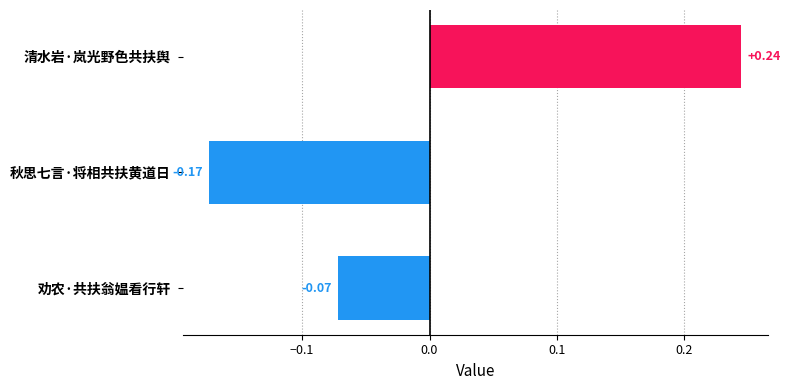

Which label corresponds to the largest value in the chart?

清水岩·岚光野色共扶舆